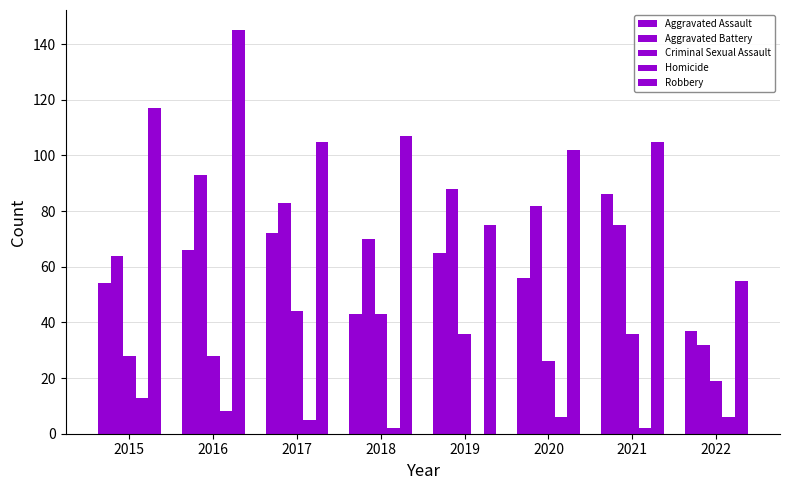

Which has a higher value, 2015 or 2019?

2019